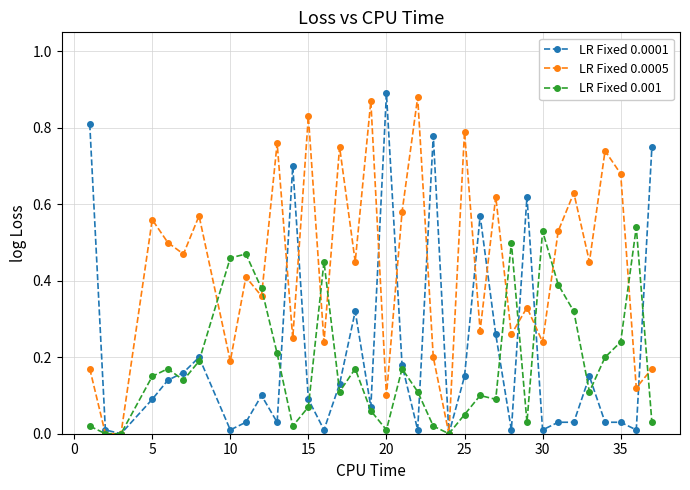

Which series has the largest total across all categories?

LR Fixed 0.0005